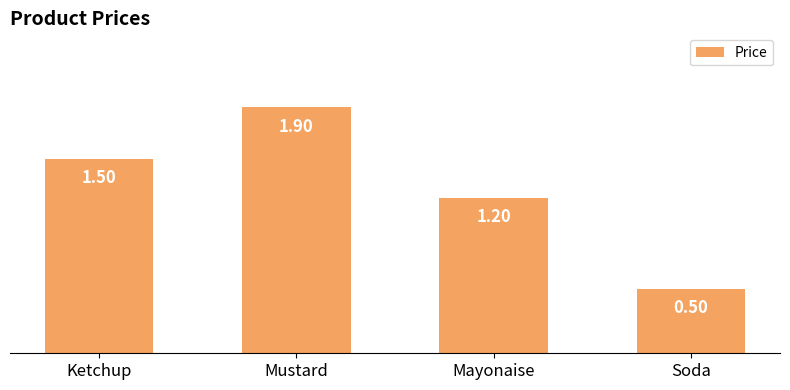

What position from the left is Soda?

4